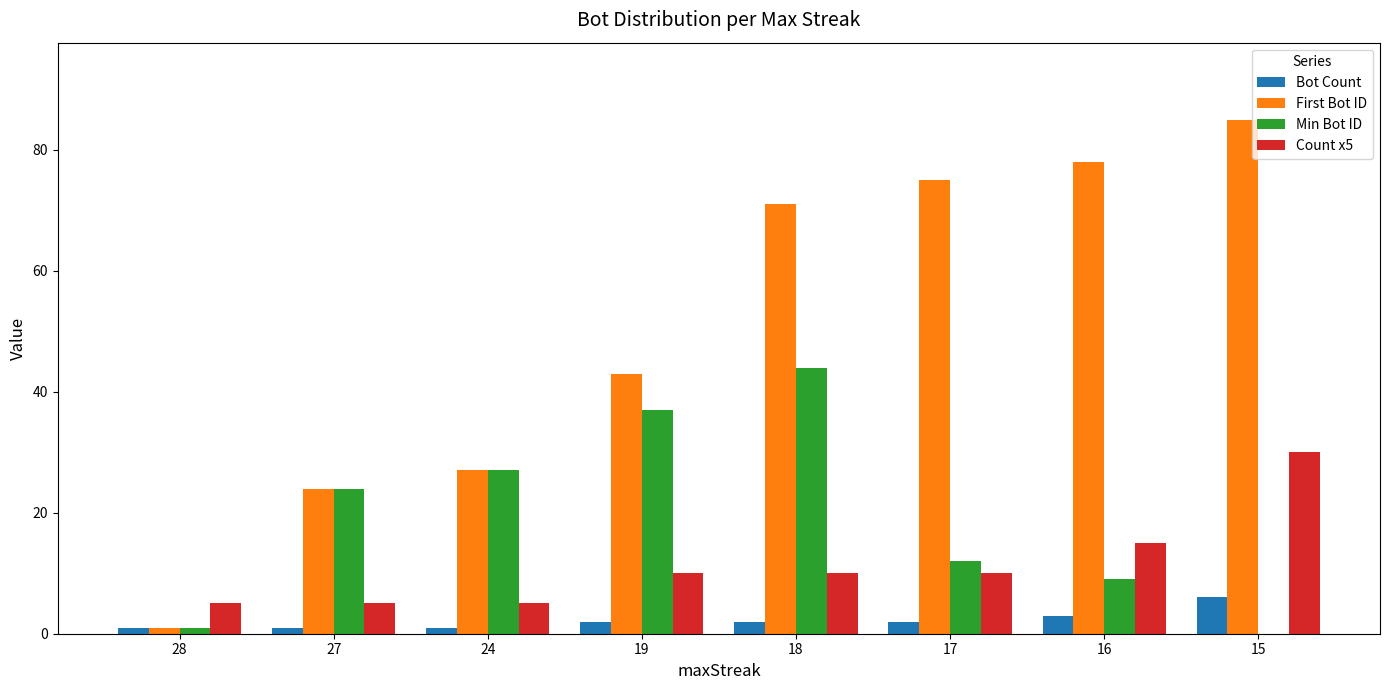

Reading left to right, what are all the values shown in this chart?

Bot Count: 1	1	1	2	2	2	3	6
First Bot ID: 1	24	27	43	71	75	78	85
Min Bot ID: 1	24	27	37	44	12	9	0
Count x5: 5	5	5	10	10	10	15	30